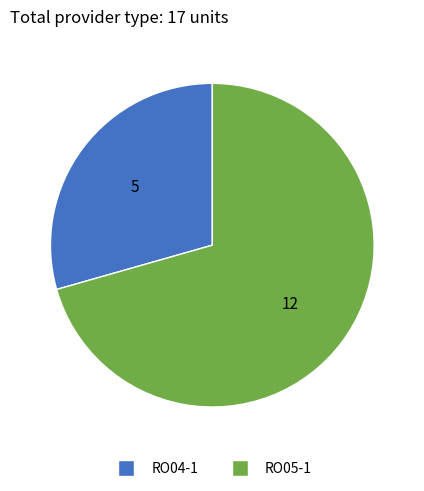

What is the smallest slice in the pie chart?

RO04-1